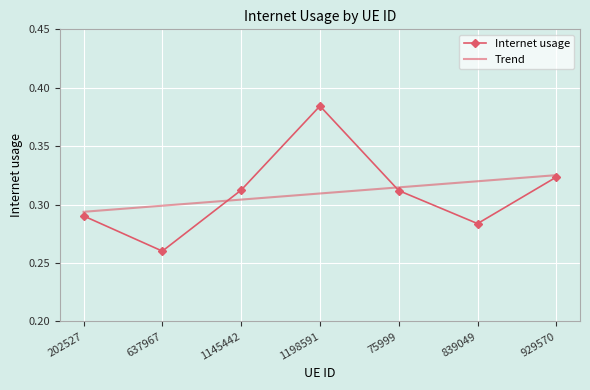

Count the Trend values in the range 0 to 1.

7